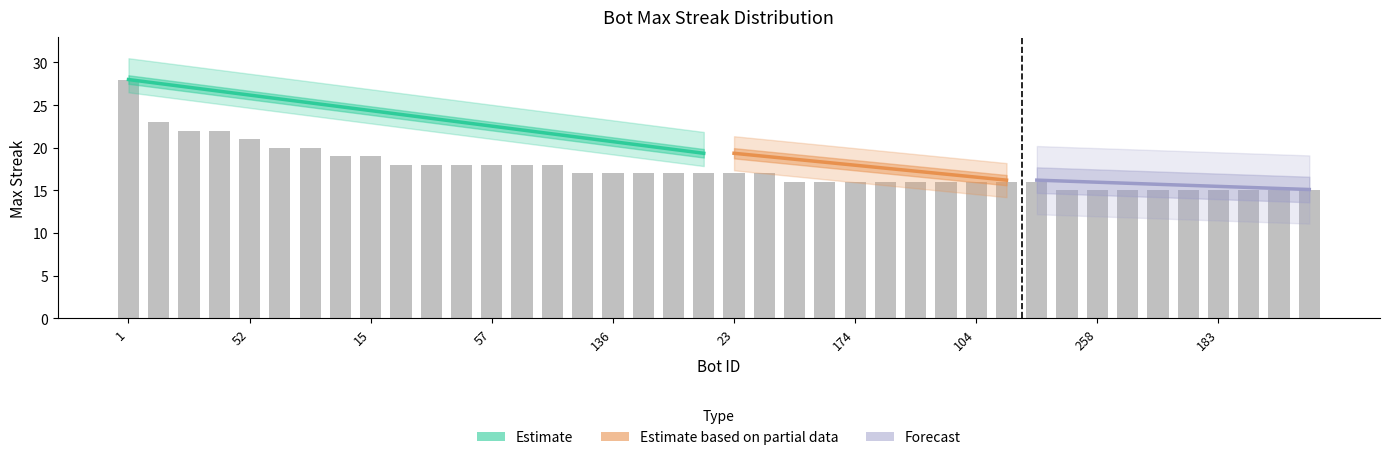

The chart shows a value of 22 at 104. True or false?

False